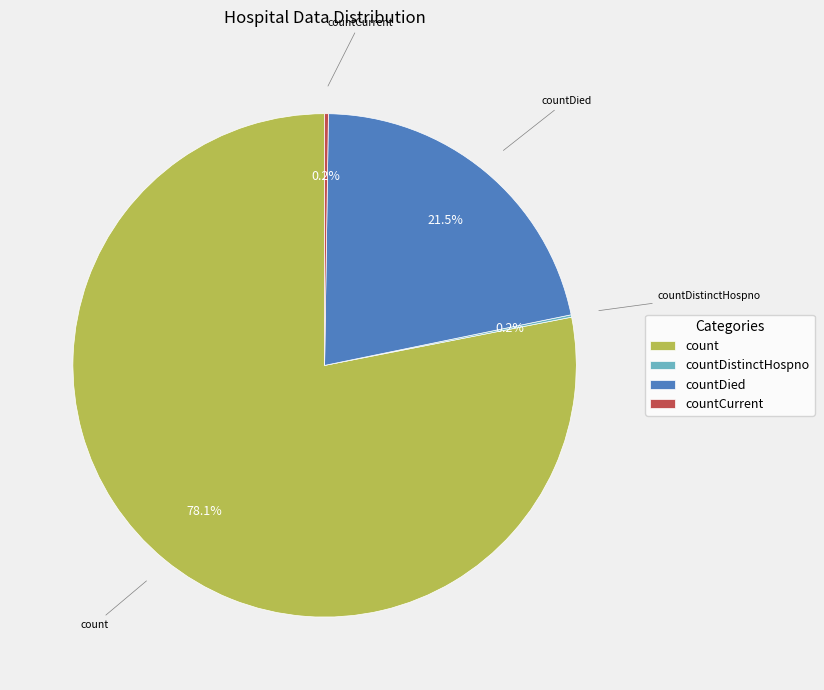

Which category has the biggest portion of the pie?

count